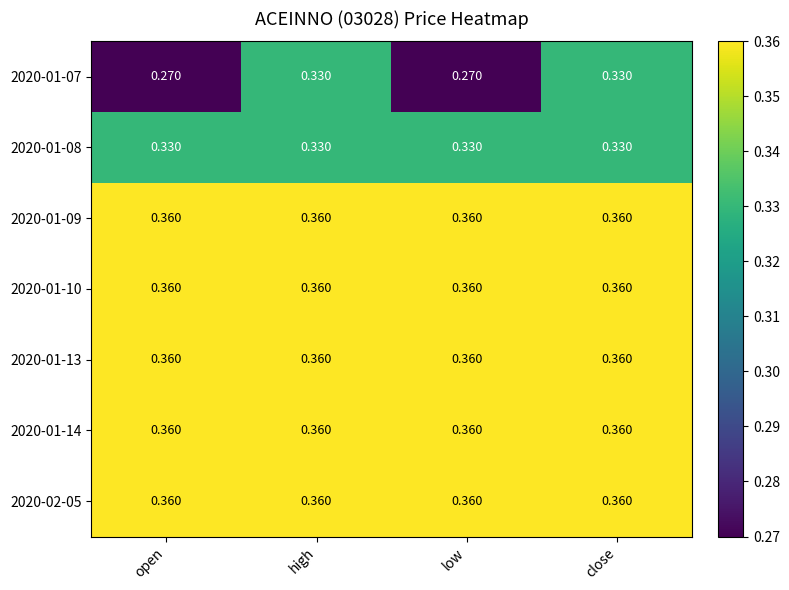

Is the value of 2020-01-10 at low greater than the value of 2020-01-08 at open?

Yes